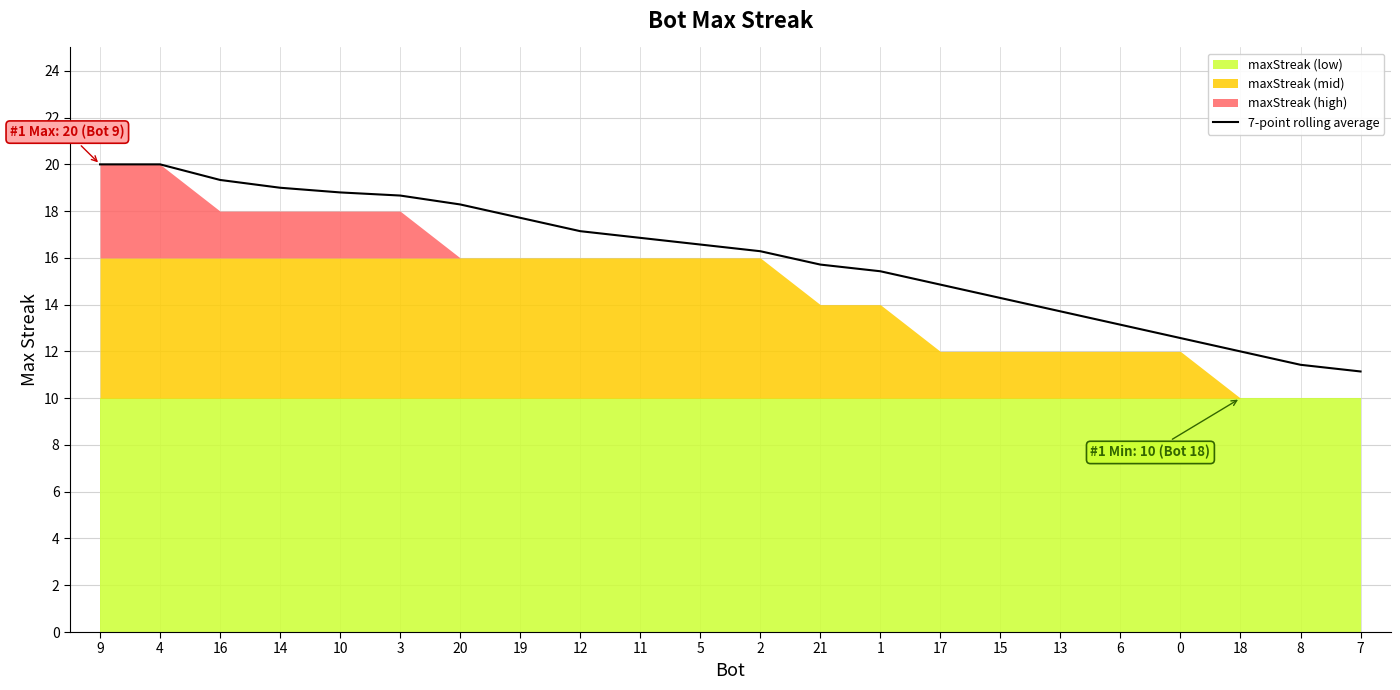

Between 9 and 20, which is larger?

9